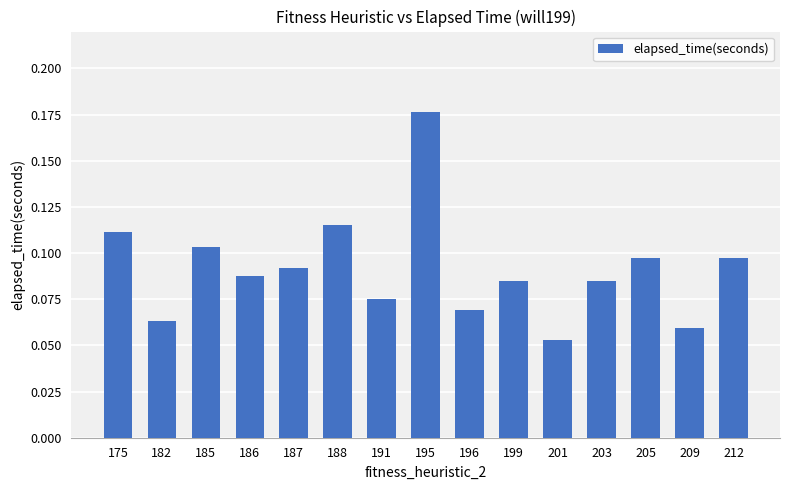

Which category has the highest value across all series?

195